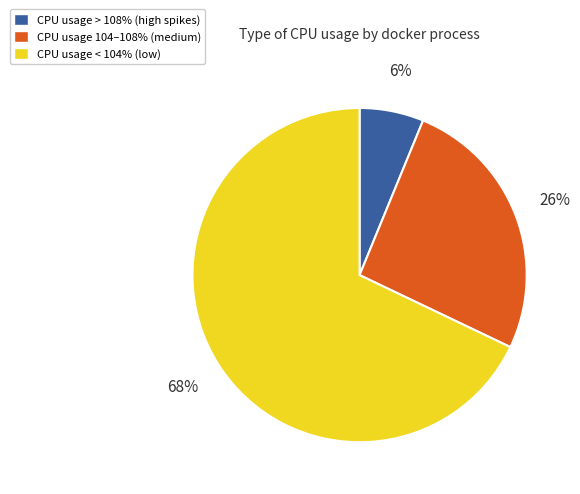

To the nearest percent, what is the average slice percentage?

33%